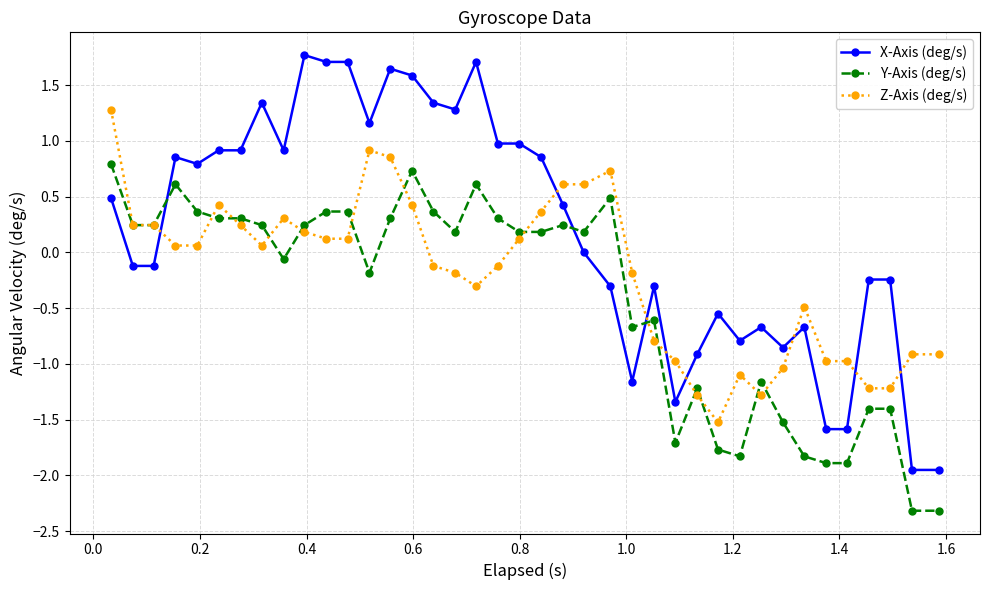

Which series has the largest range (max minus min)?

X-Axis (deg/s)